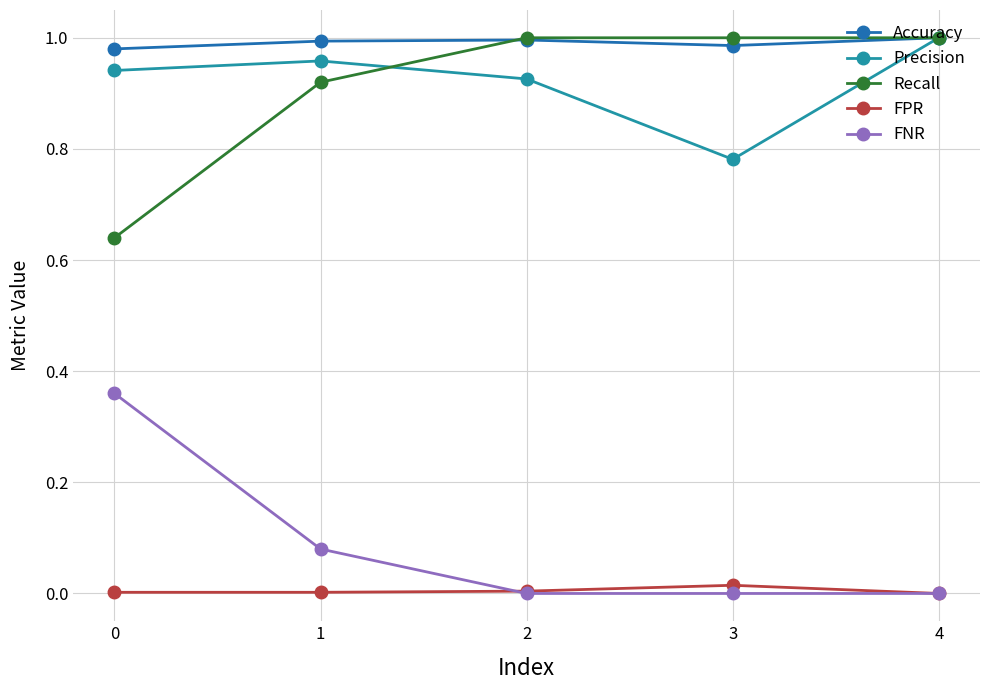

True or false: Recall has more than 1 interior local peaks.

False